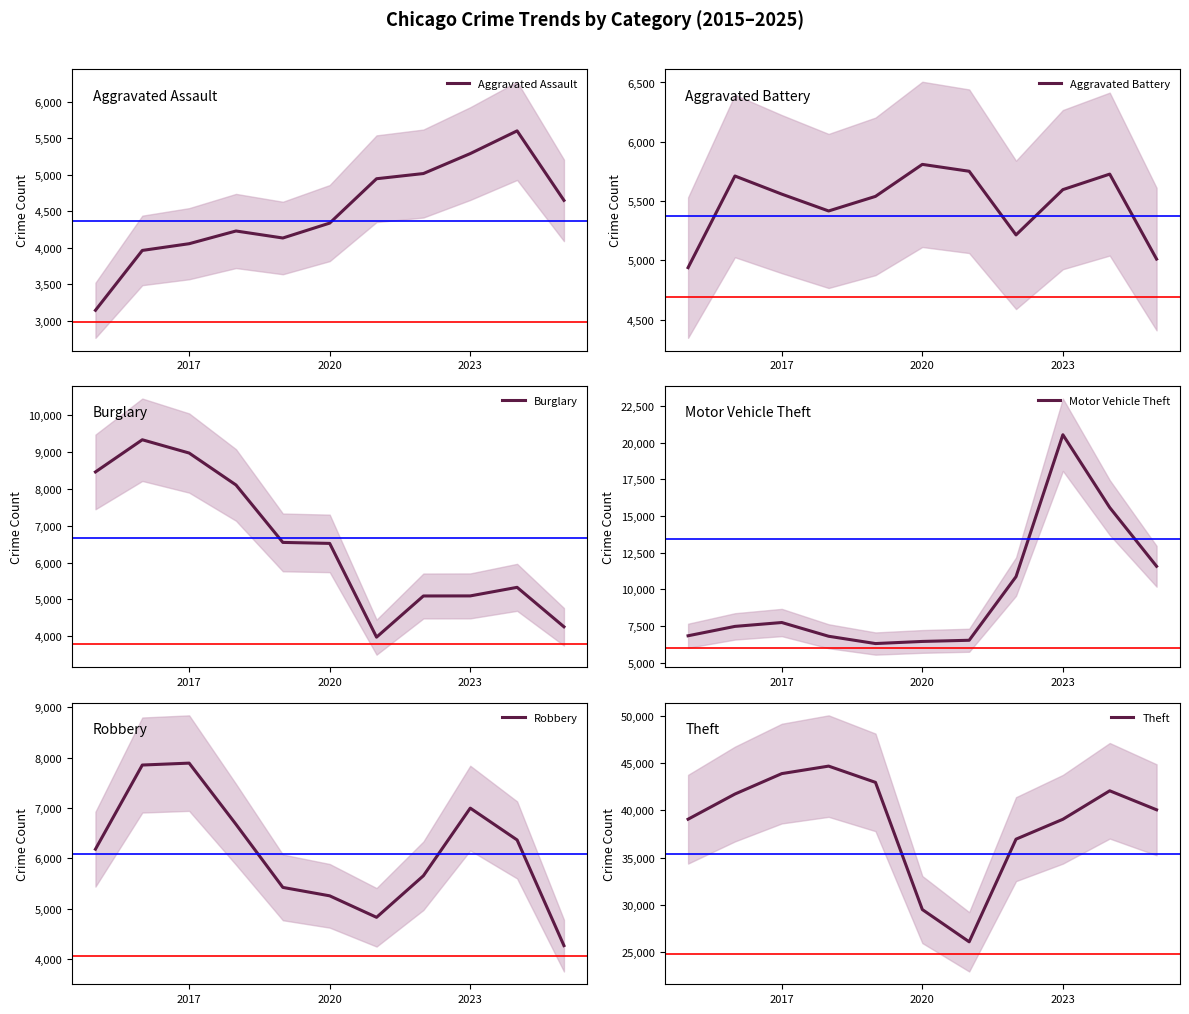

What is the minimum value for Aggravated Assault?

3144